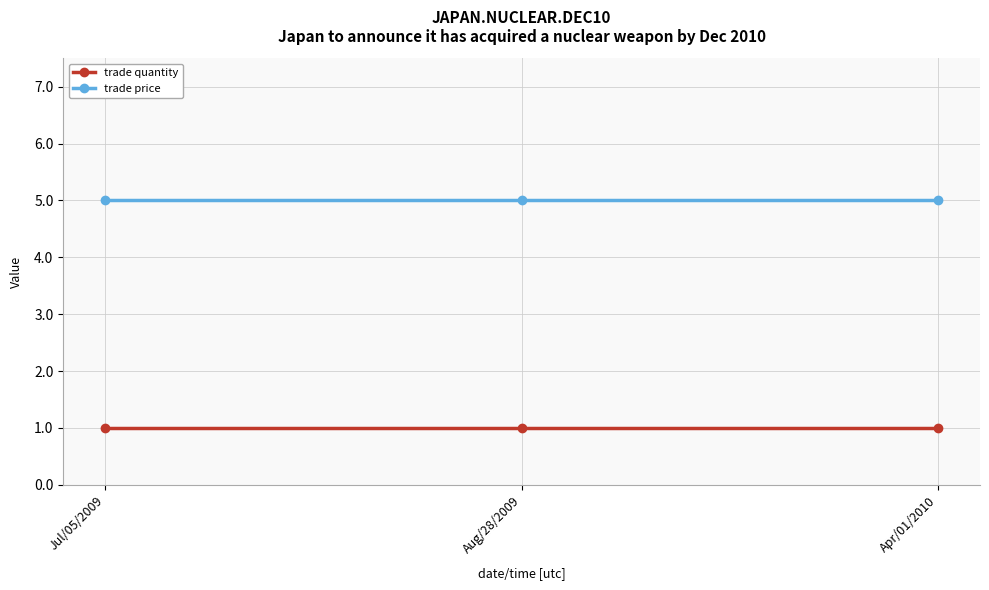

At how many categories does at least one series exceed 3?

3